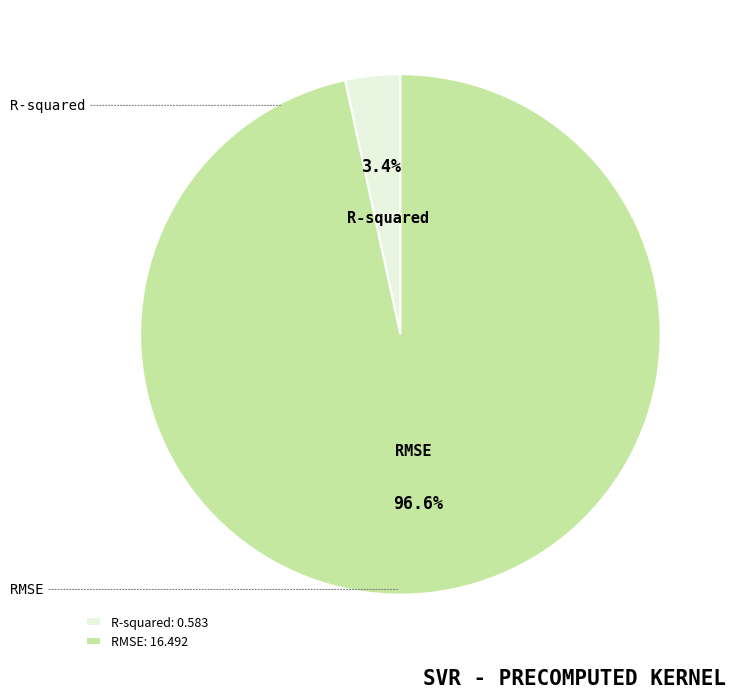

Is the sum of R-squared and RMSE greater than half?

Yes